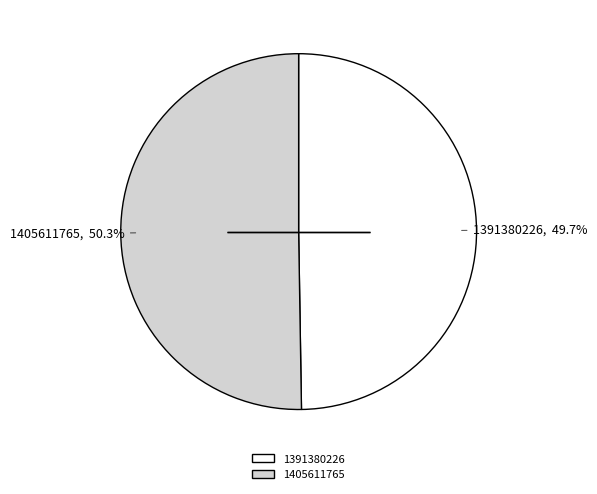

What percentage is the 1391380226 slice, to the nearest percent?

50%